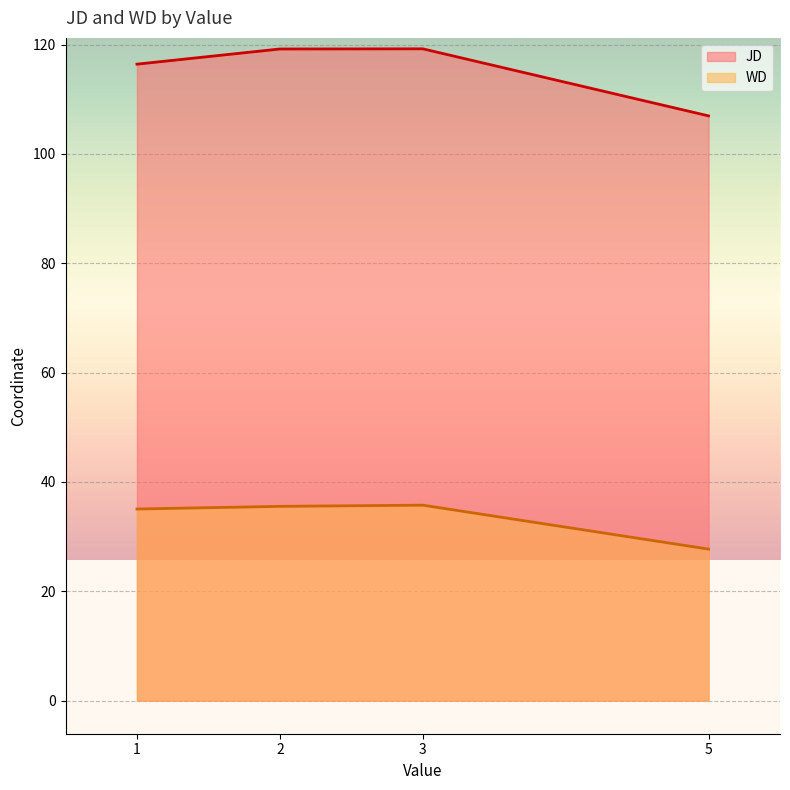

True or false: WD and JD intersect in this chart.

False